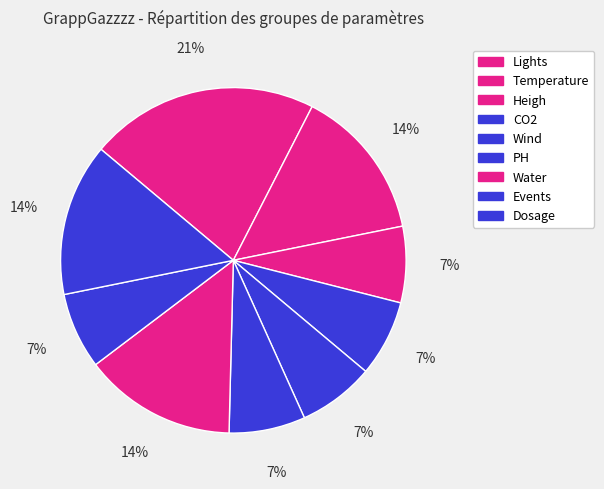

What percentage is the PH slice, to the nearest percent?

7%